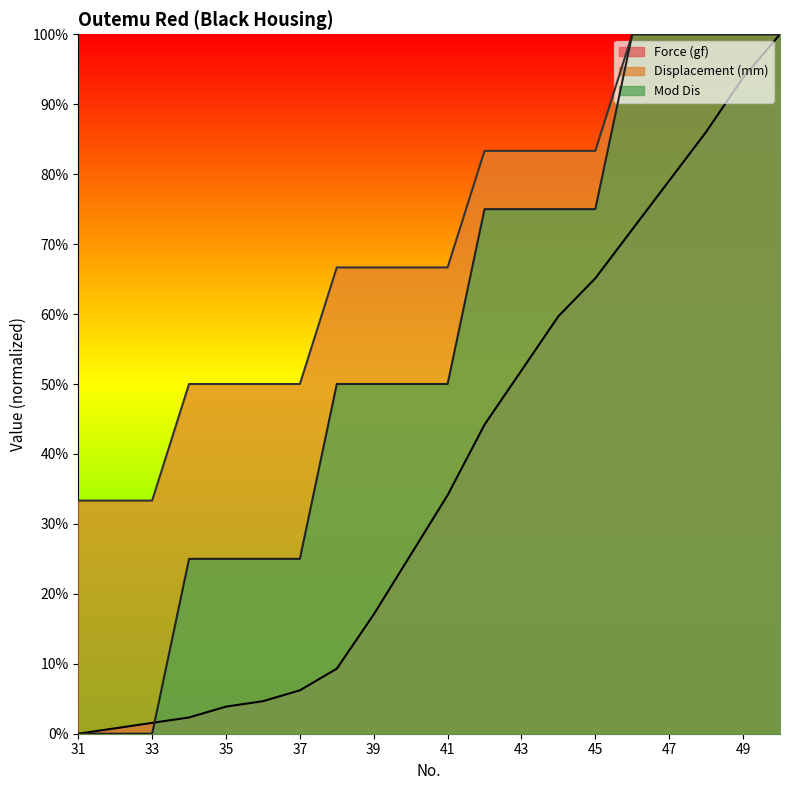

What value does the Mod Dis series have at 47?

100.0